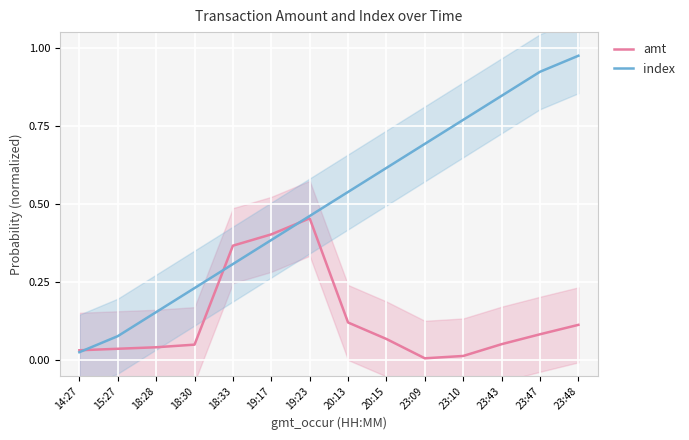

At which label does index reach its peak?

23:48